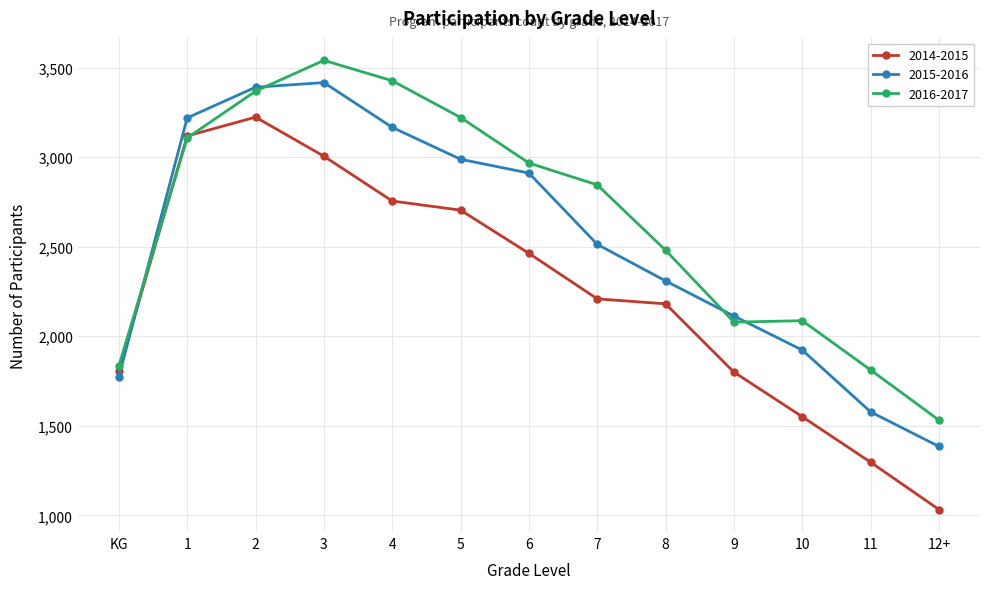

Rank the series by their maximum value, from lowest to highest.

2014-2015, 2015-2016, 2016-2017